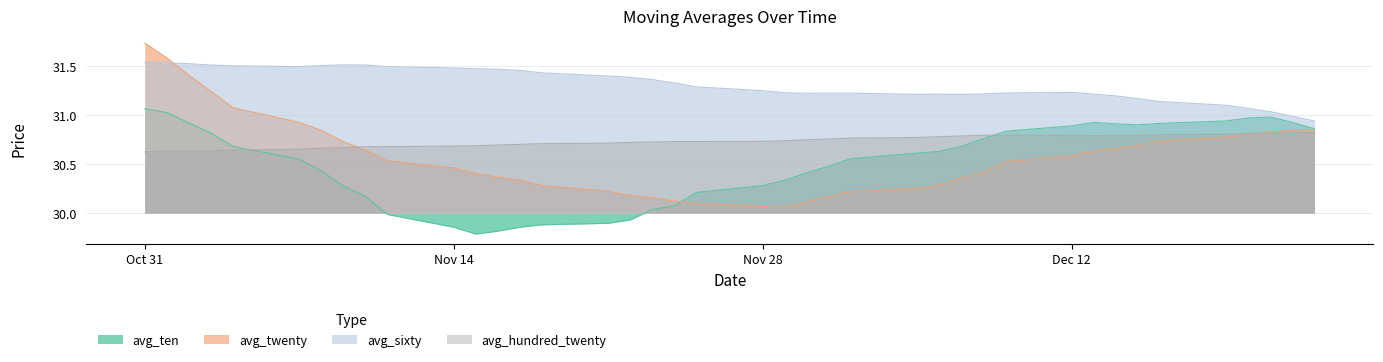

Which category has the lowest value across all series?

2016/11/15